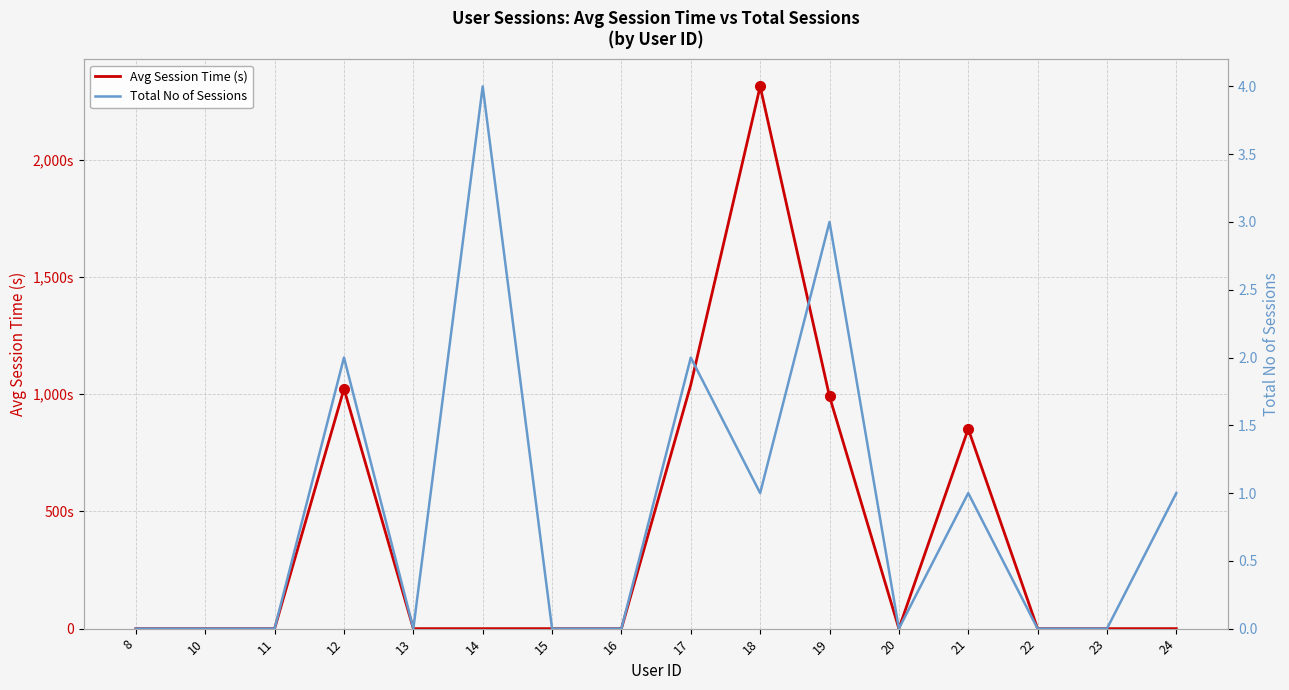

How many data points in Total No of Sessions are above 0?

7